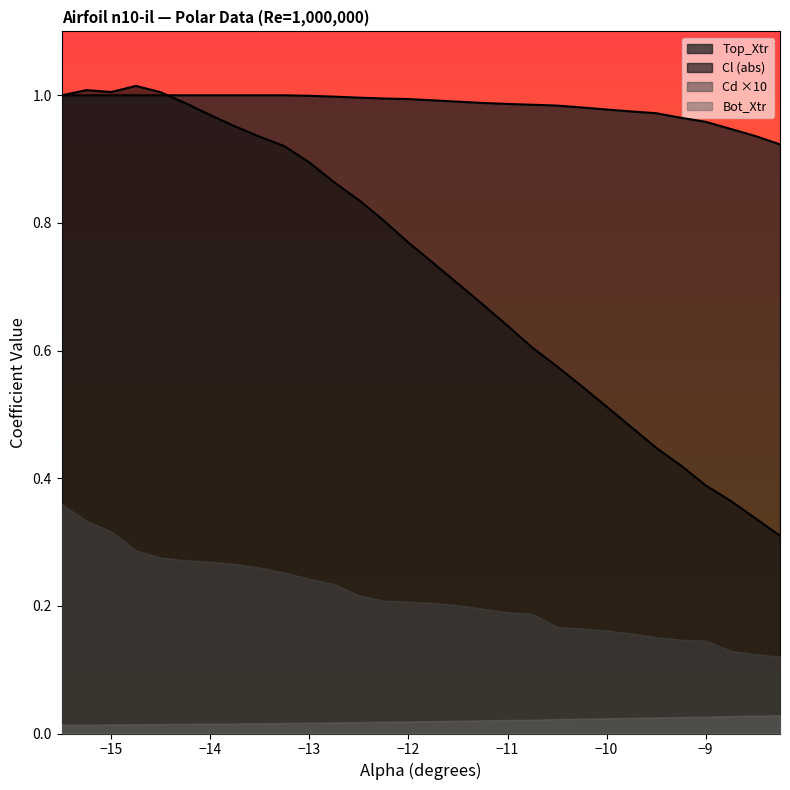

How many lines are shown in the chart?

4